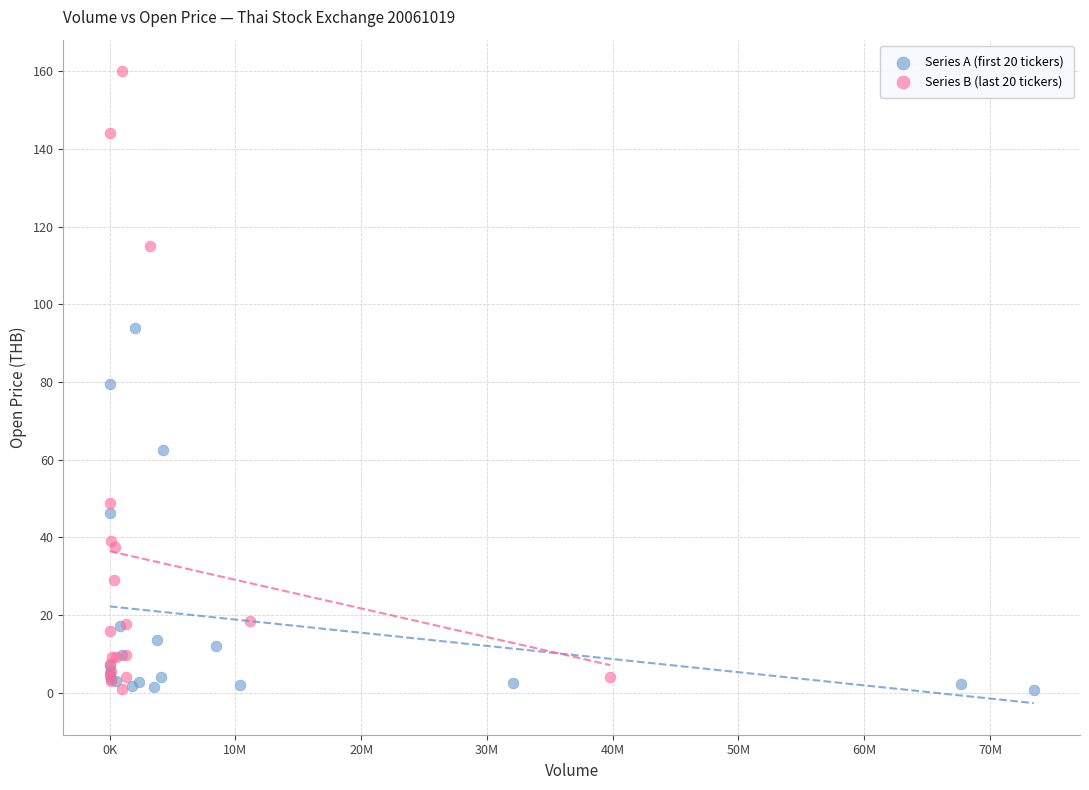

What are all the series names shown in the legend?

Series A (first 20 tickers), Series B (last 20 tickers)